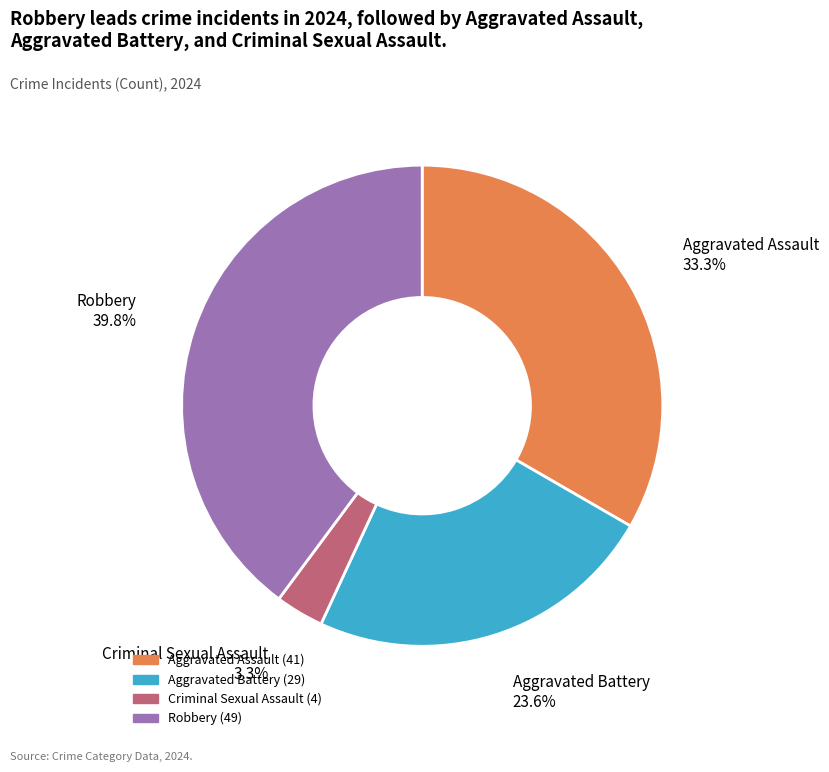

What percentage do Aggravated Battery and Aggravated Assault together represent?

56.9%